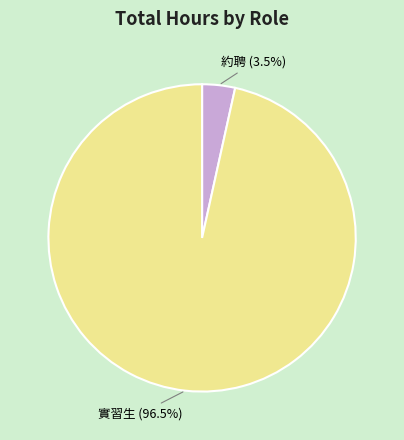

Combined, what portion of the pie is 約聘 (3.5%) and 實習生 (96.5%)?

100.0%